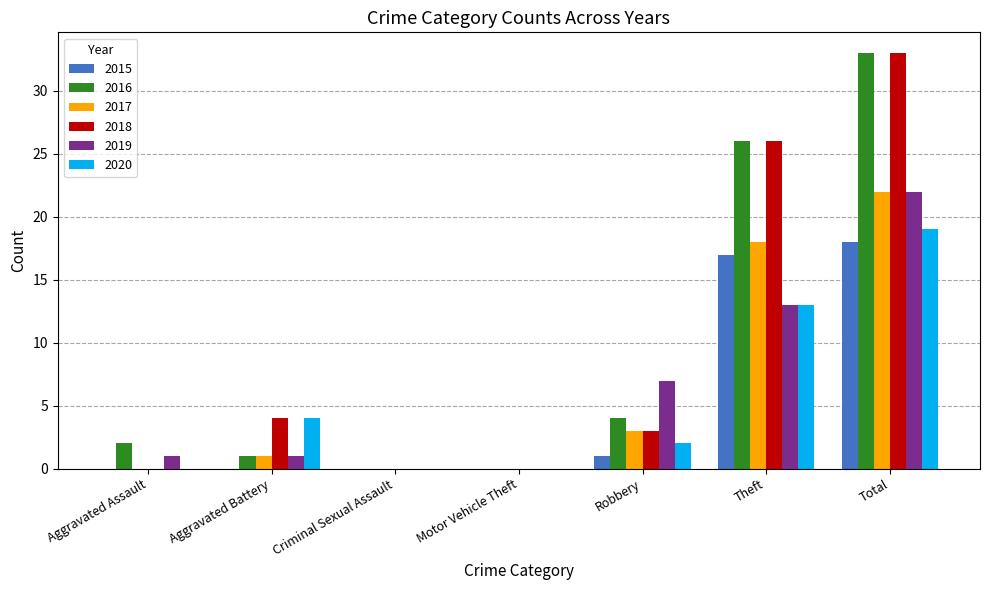

Between Aggravated Assault and Robbery, which series saw the biggest shift?

2019